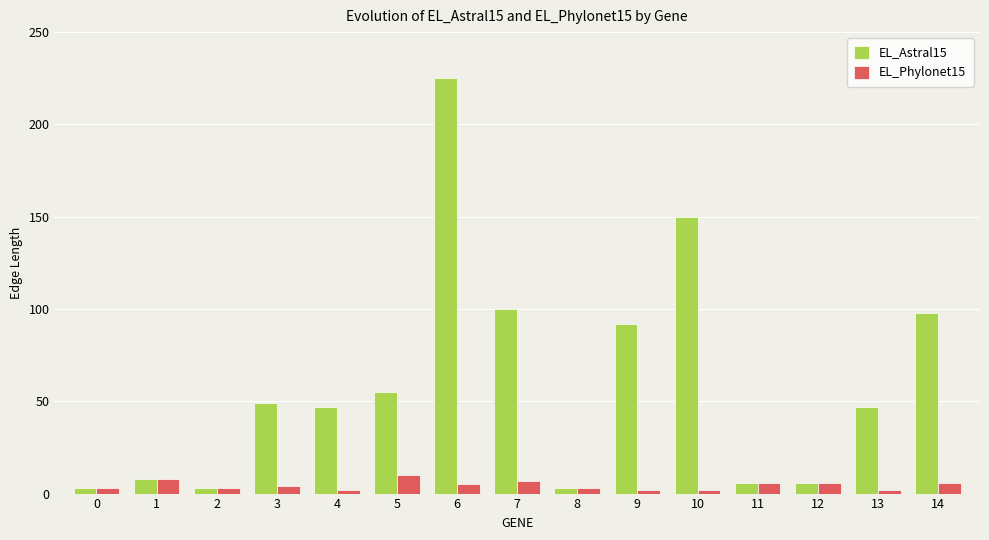

Where does the EL_Phylonet15 series first go above 4?

1